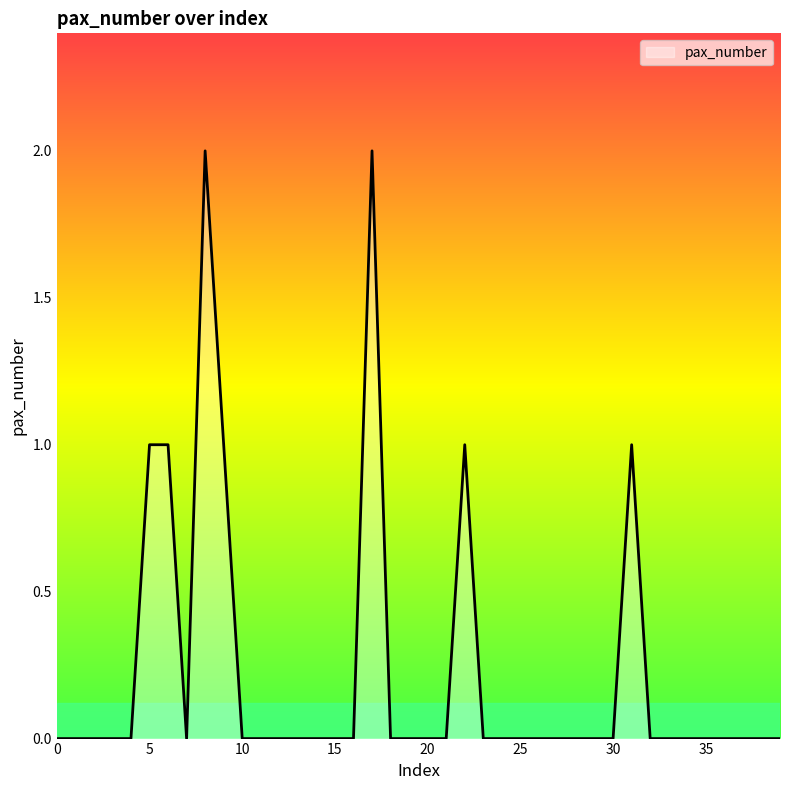

What is the greatest value displayed?

2